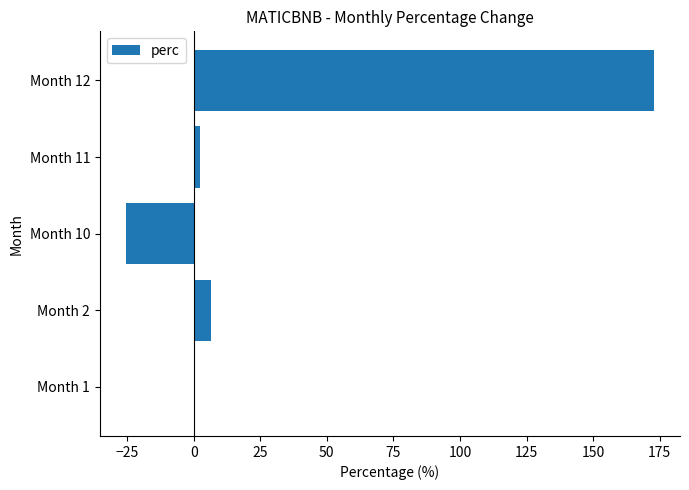

What is the maximum value shown in the chart?

172.7